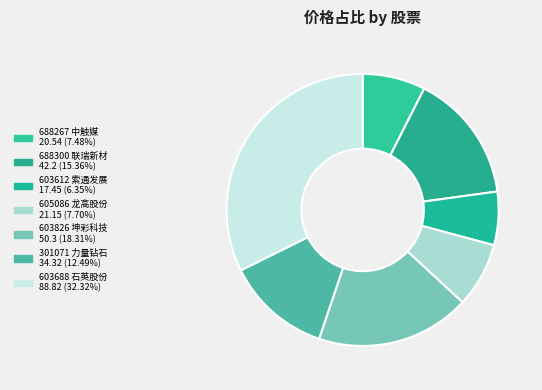

How many slices are in this pie chart?

7